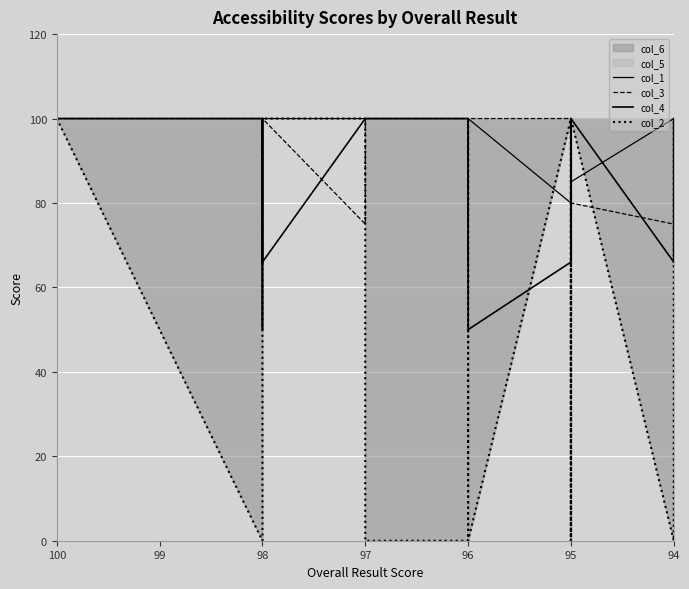

What is the label of the 18th point from the right?

96